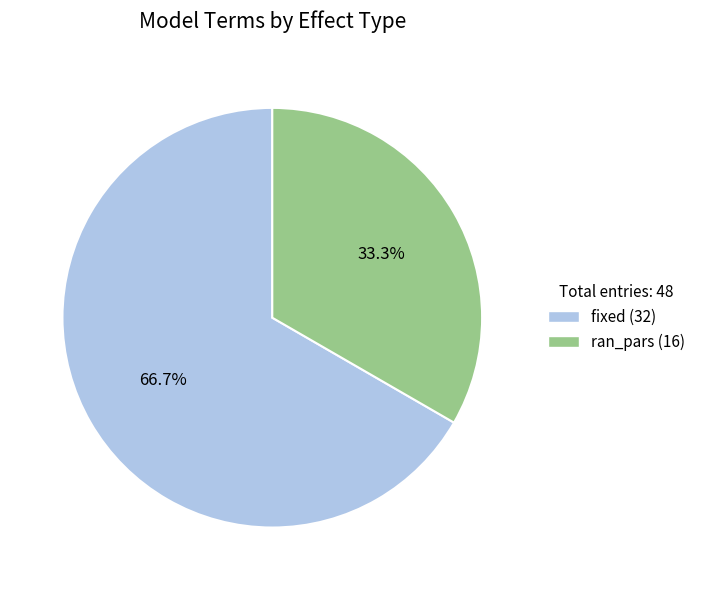

To the nearest percent, what percentage of the pie is ran_pars?

33%